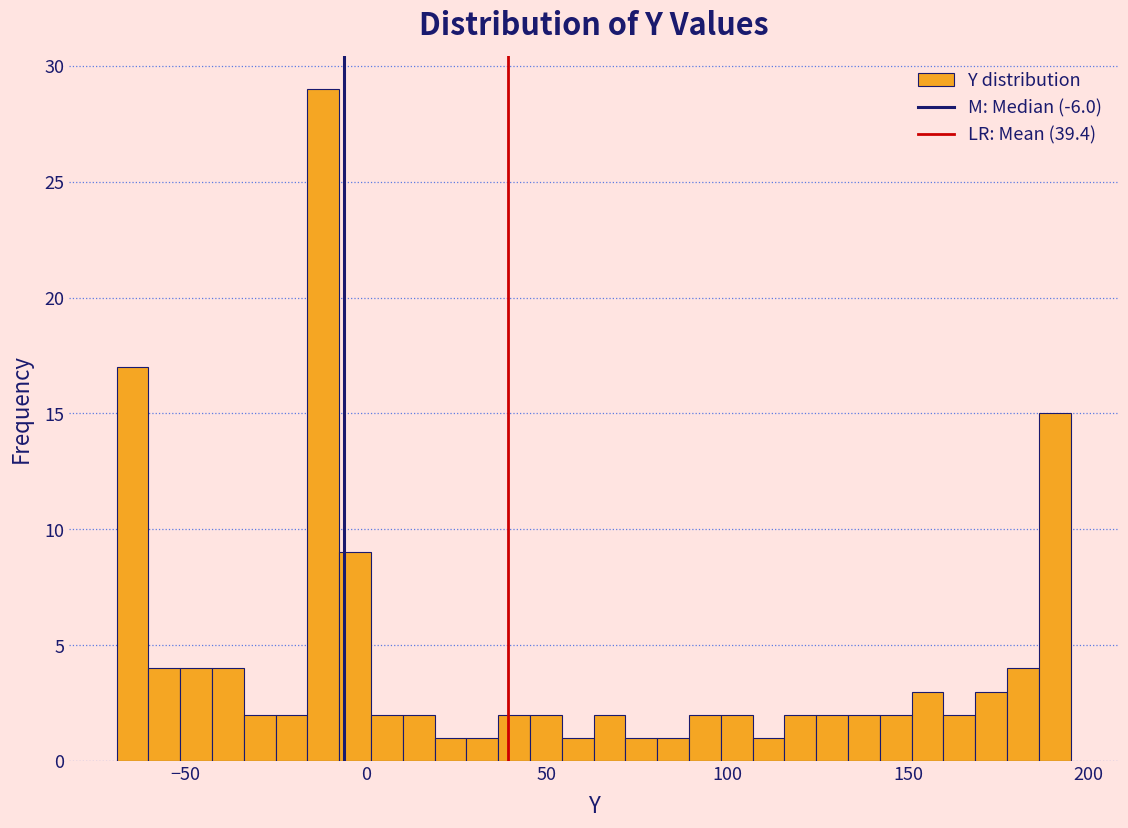

Read against the x-axis, roughly where is the centre of the tallest bar?

-10